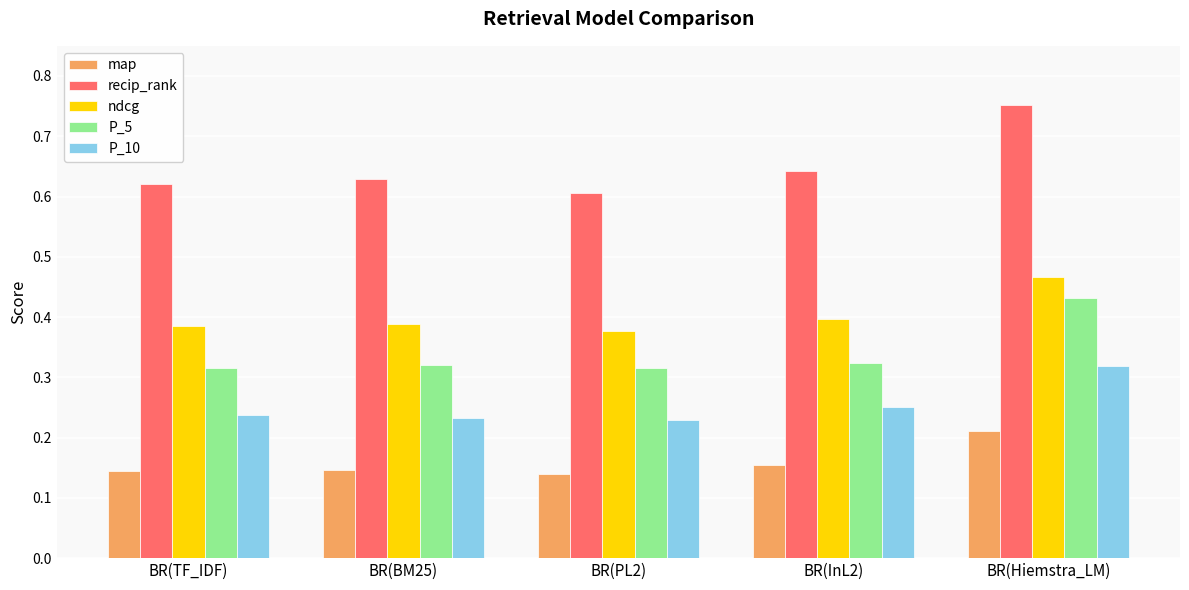

Which series has the largest range (max minus min)?

recip_rank